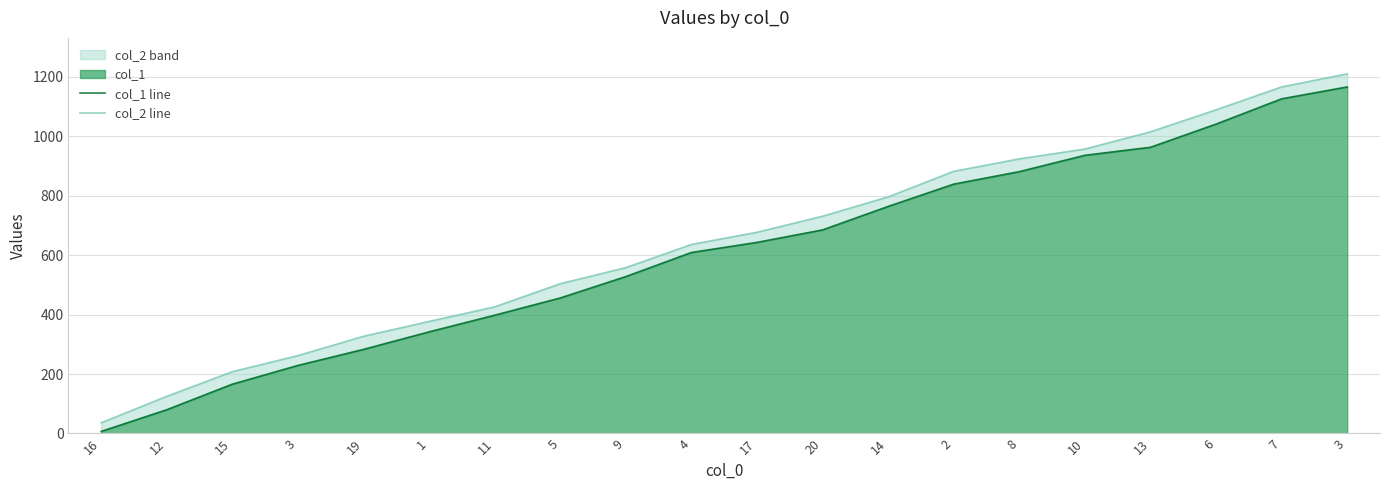

Is the value of col_2 line at 14 greater than the value of col_1 line at 12?

Yes